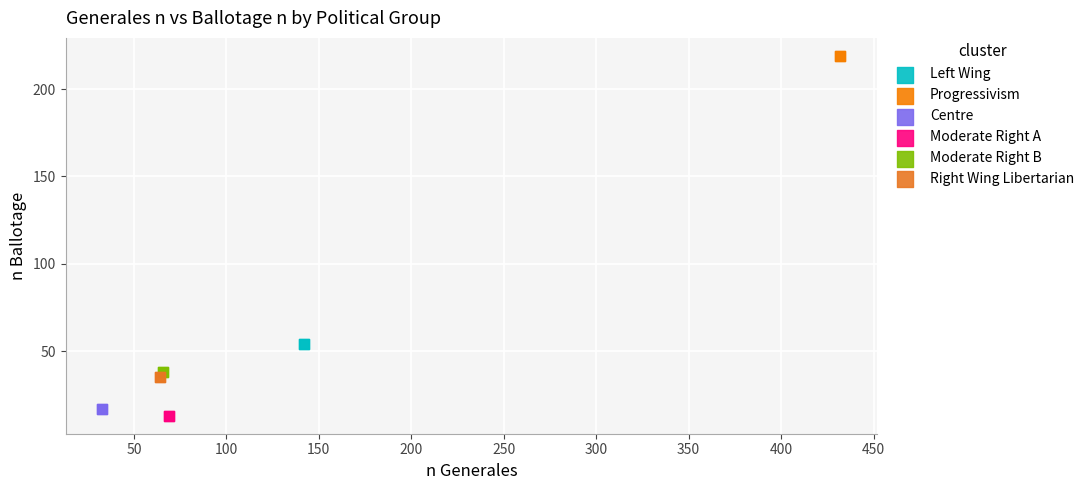

Which series reaches the minimum Y coordinate?

Moderate Right A